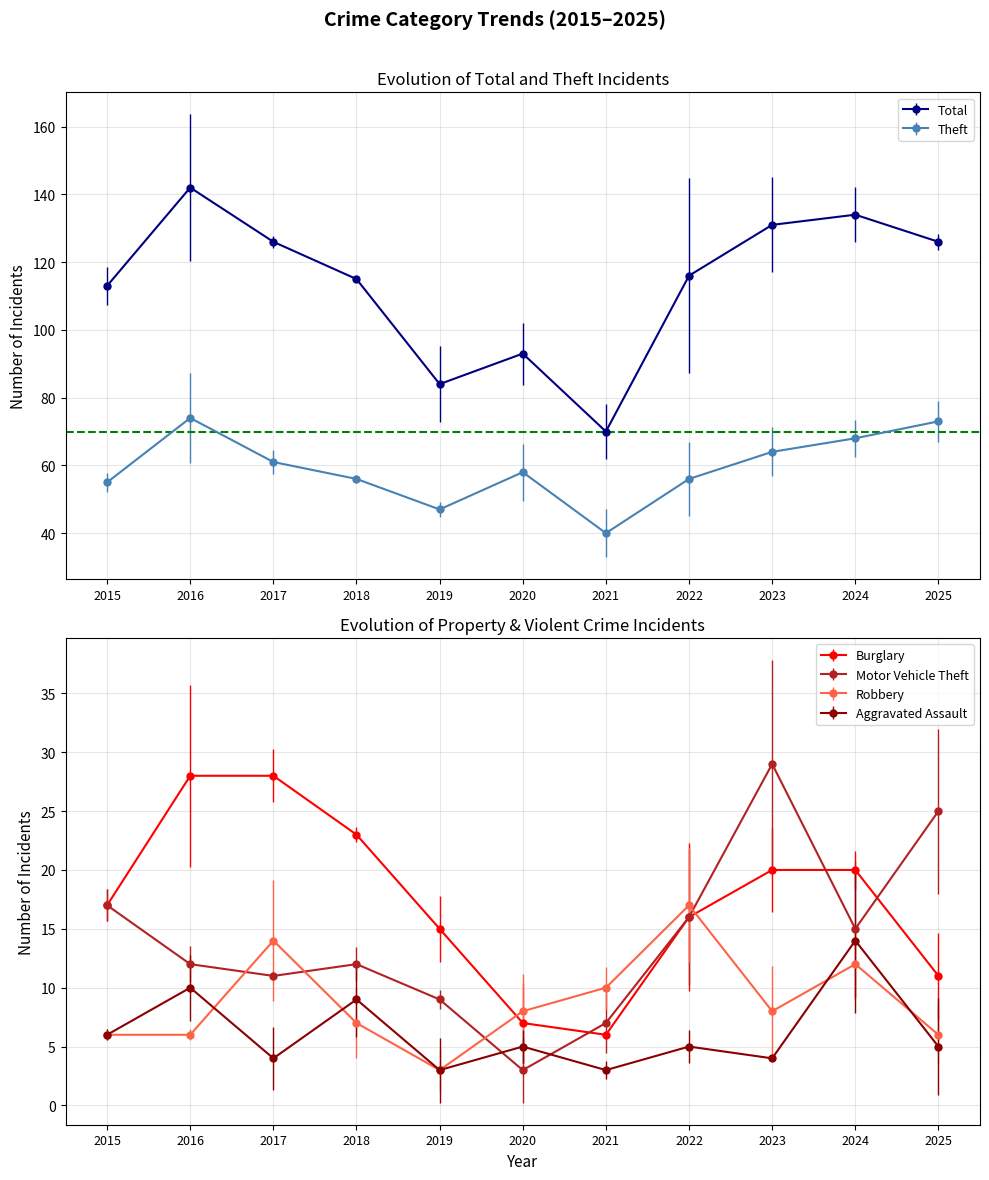

What is the difference between the Robbery values at 2017 and 2016?

8